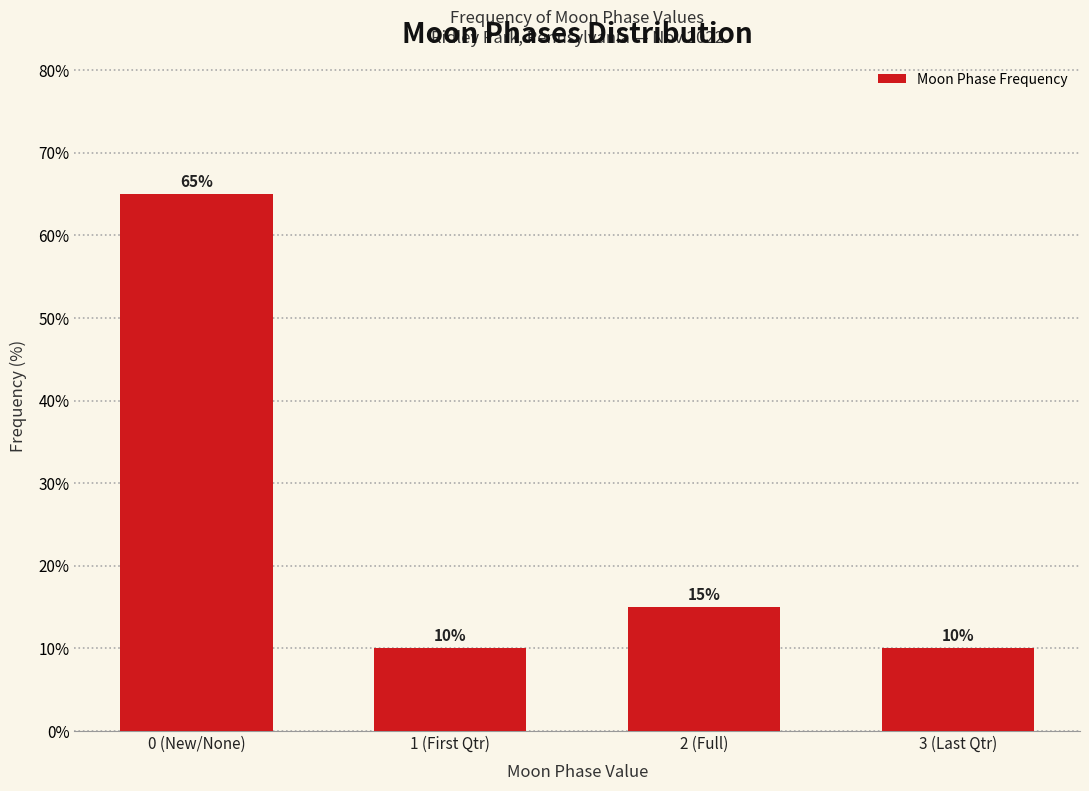

Reading right to left, transcribe all the data shown in this chart.

10	15	10	65